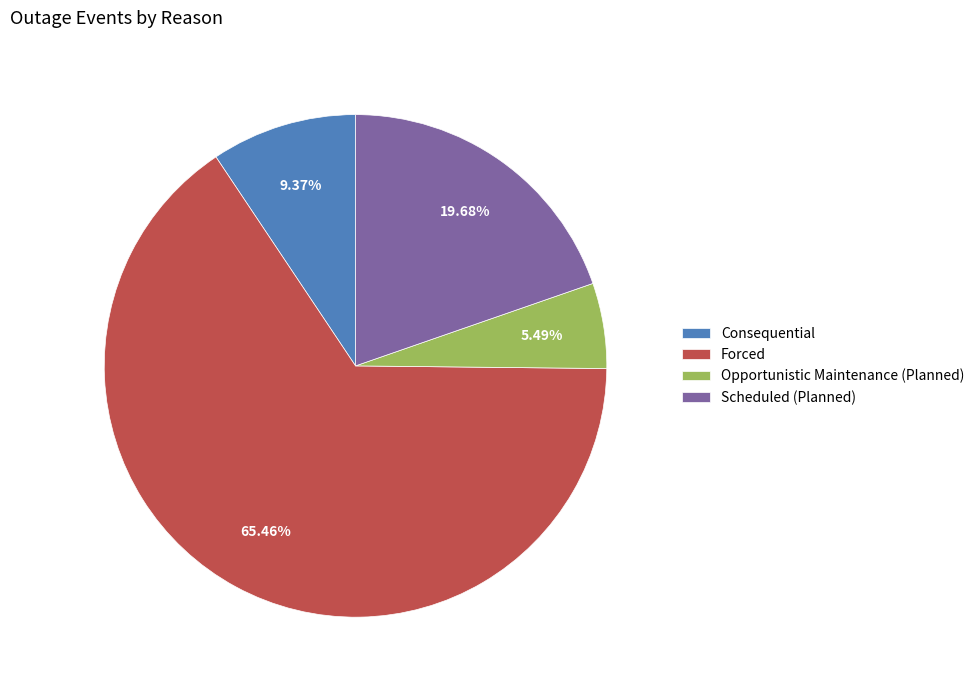

Does Opportunistic Maintenance (Planned) represent more than half of the total?

No